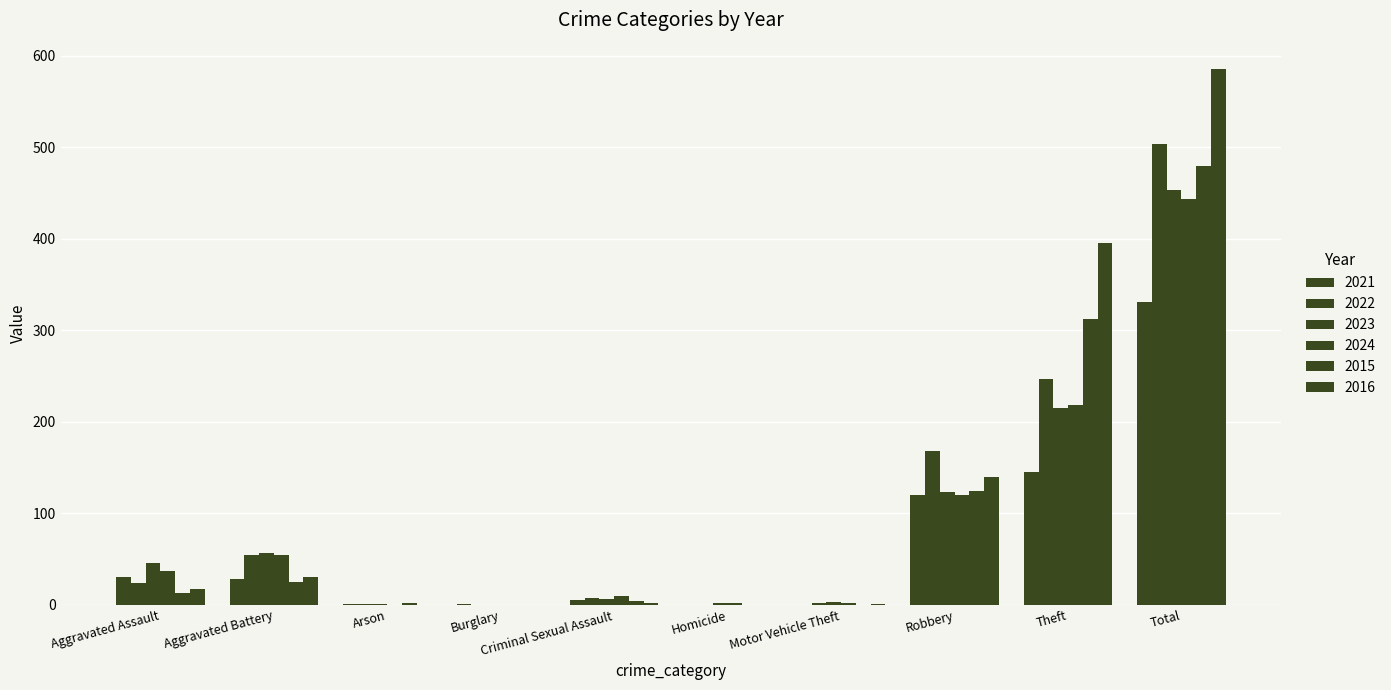

Does the chart contain stacked bars?

No